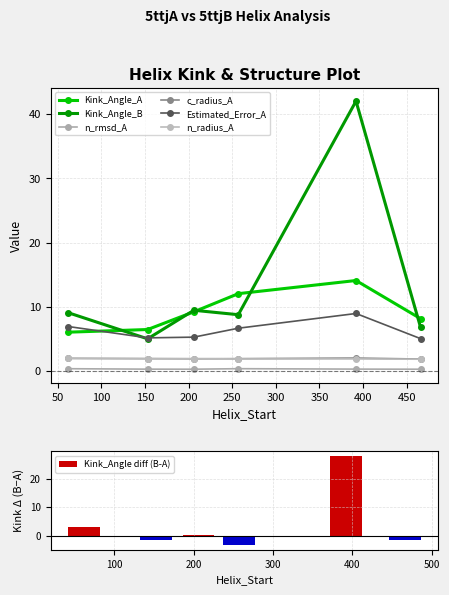

Count the number of data series in this chart.

6